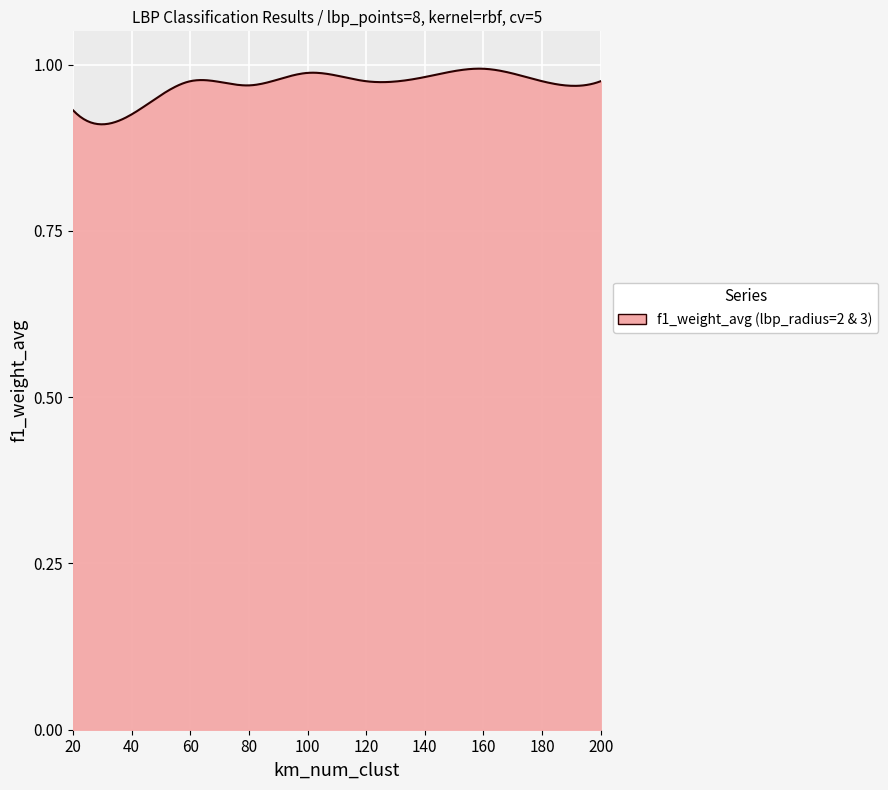

Is this an area chart (filled region under the line)?

Yes